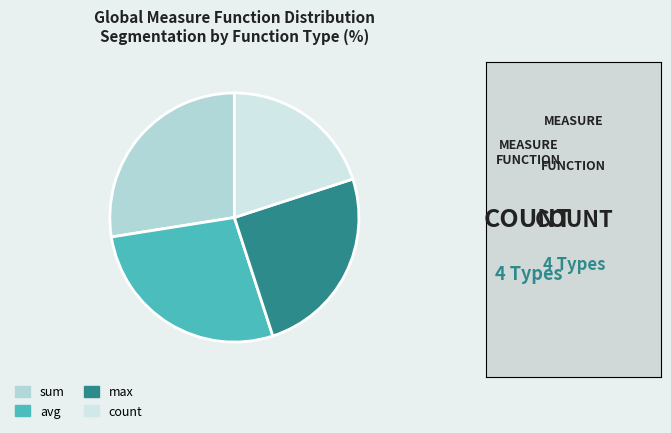

How many segments does this pie chart have?

4